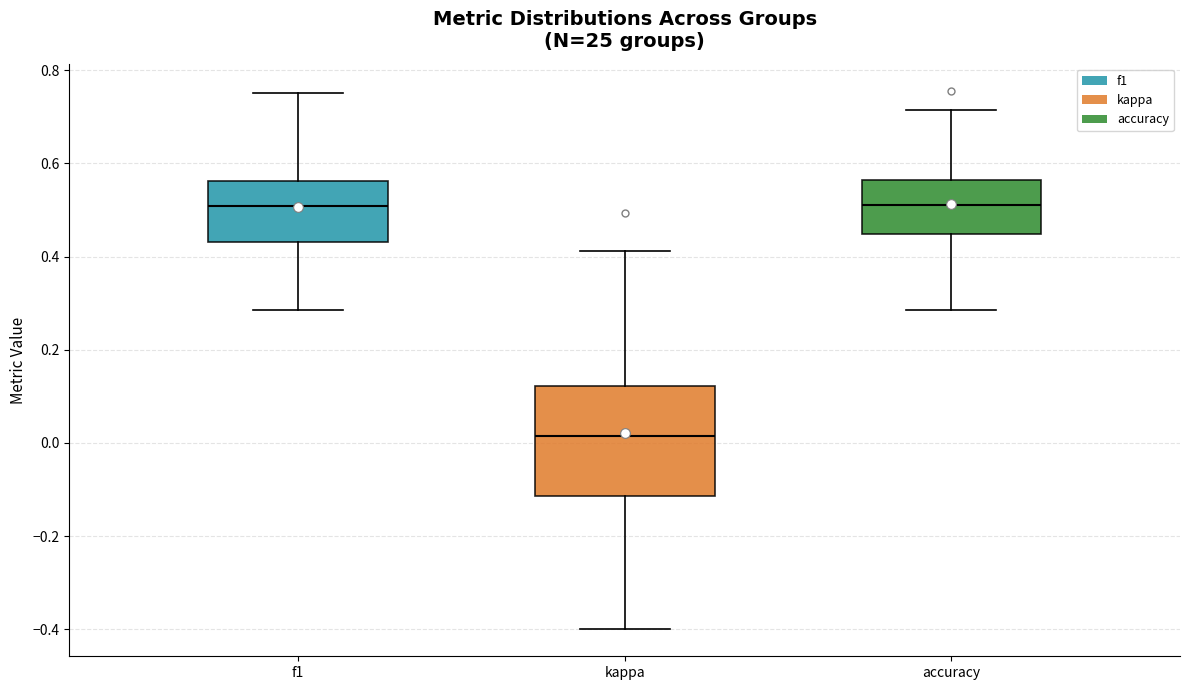

Which box has the lowest median line?

kappa